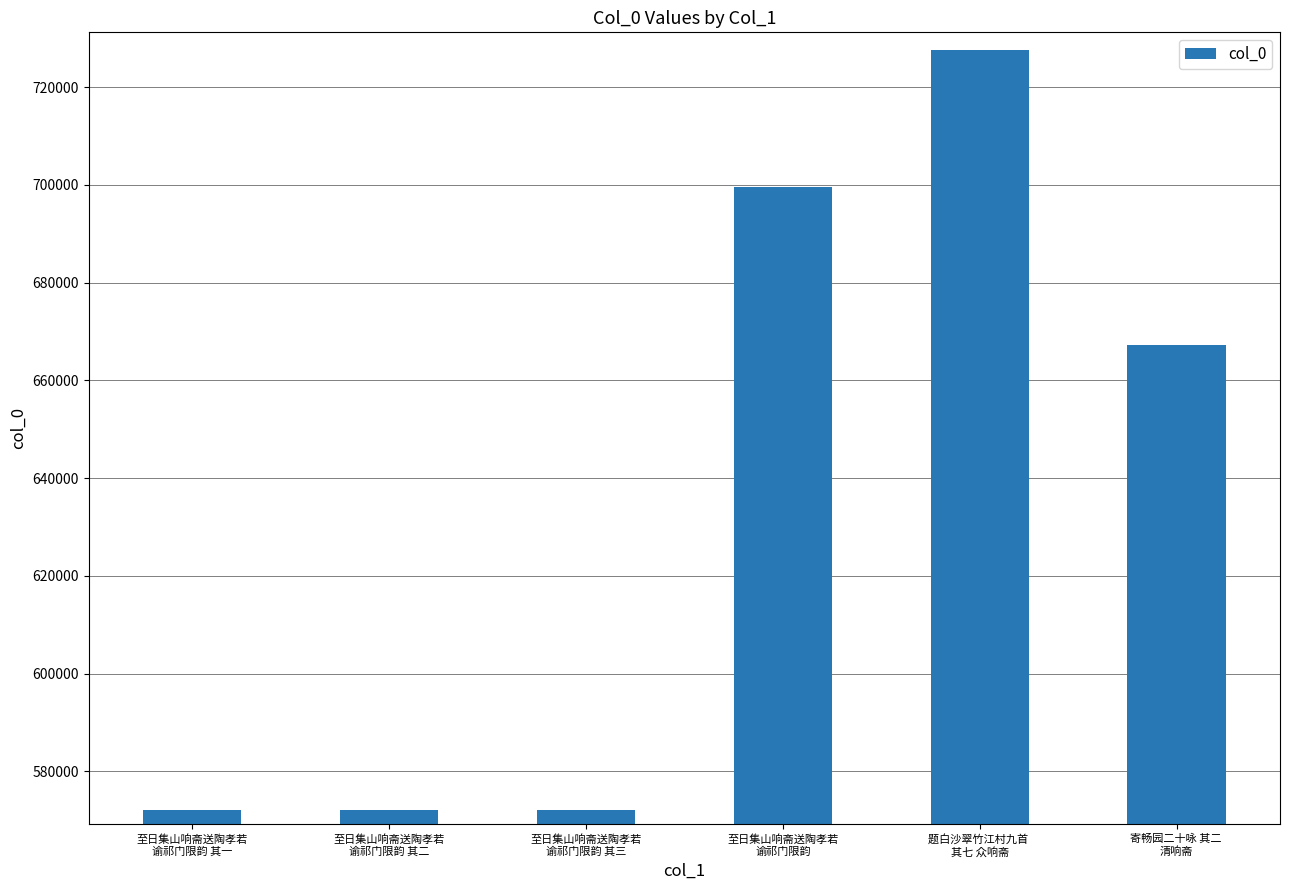

What is the difference between the values at 至日集山响斋送陶孝若
谕祁门限韵 其一 and 题白沙翠竹江村九首 
其七 众响斋?

155493